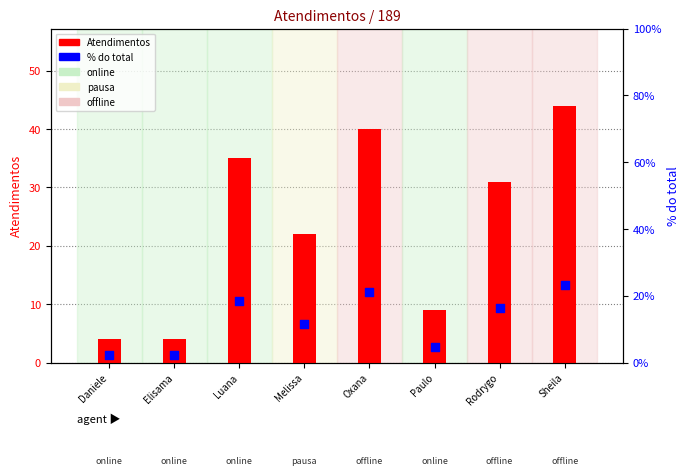

At how many categories does at least one series exceed 21?

5